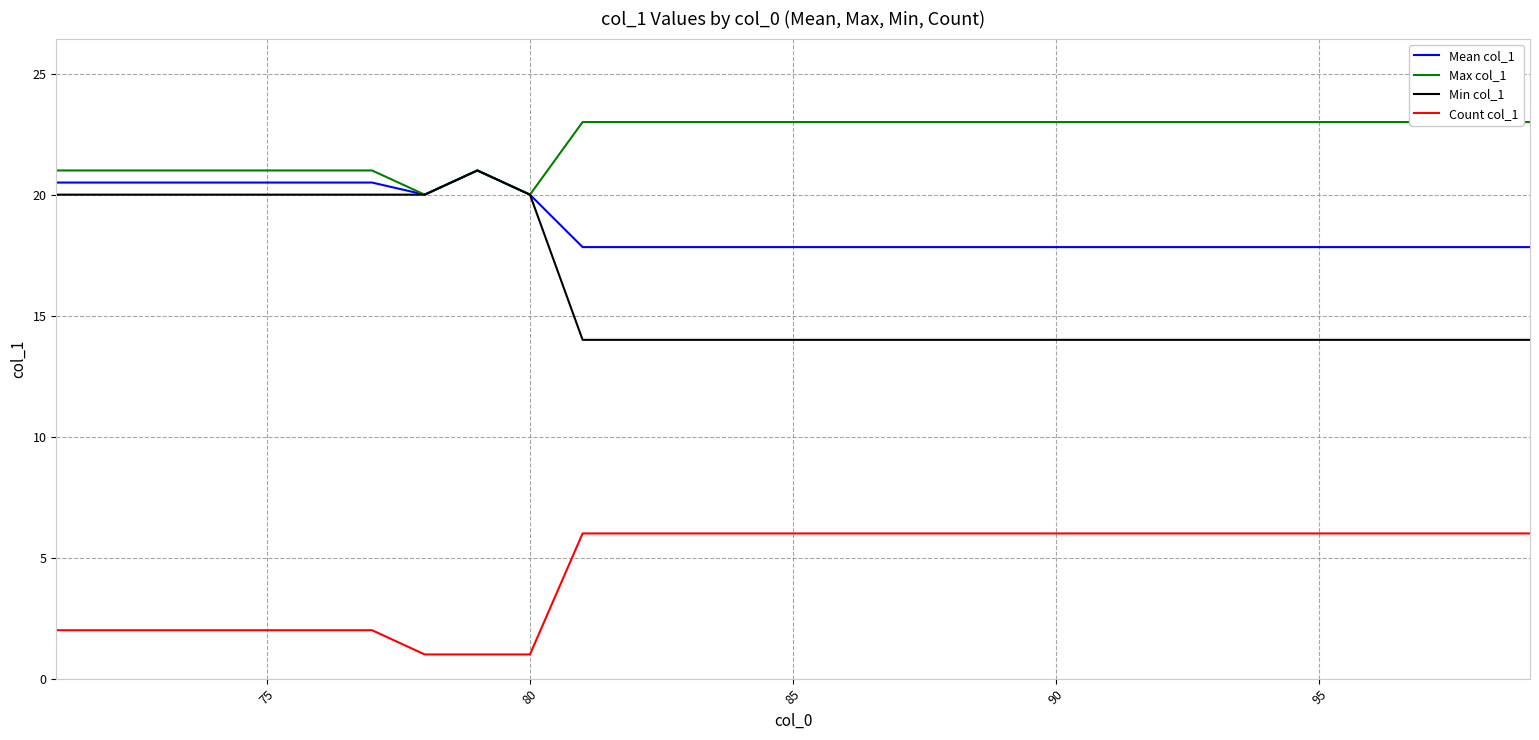

True or false: Min col_1 and Count col_1 cross at least once.

False